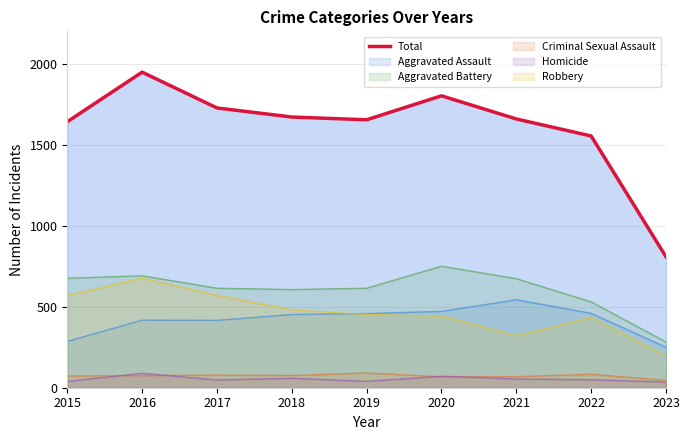

What is the minimum value shown in the chart?

35